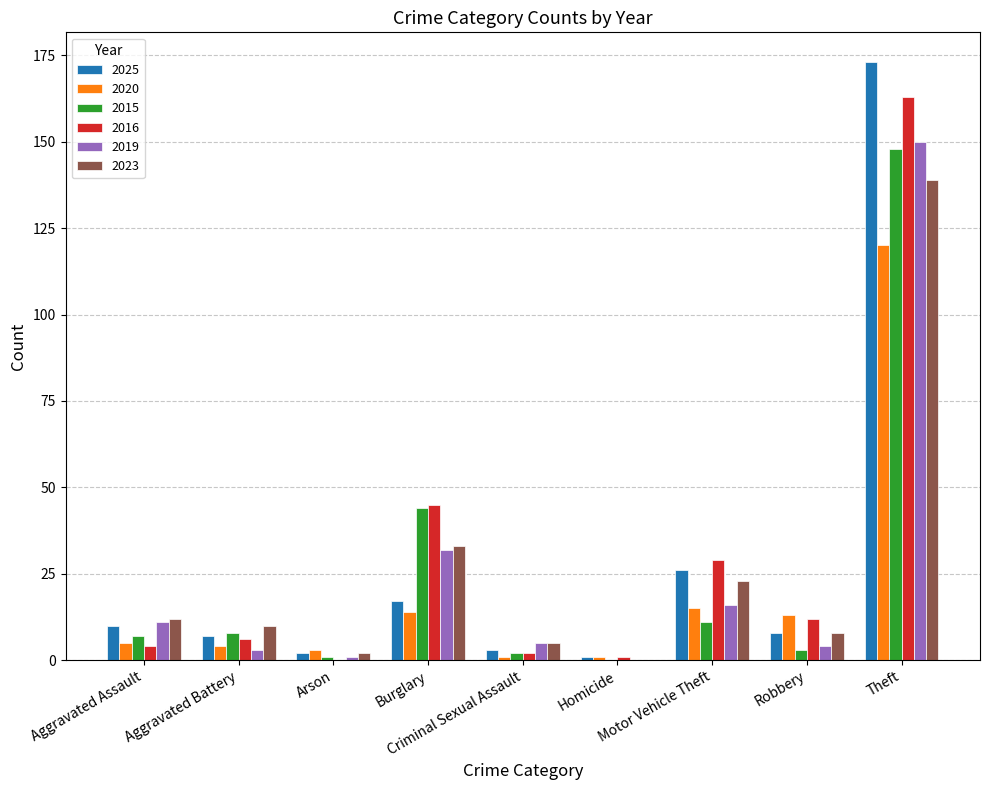

What is the sum of all 2015 values?

224